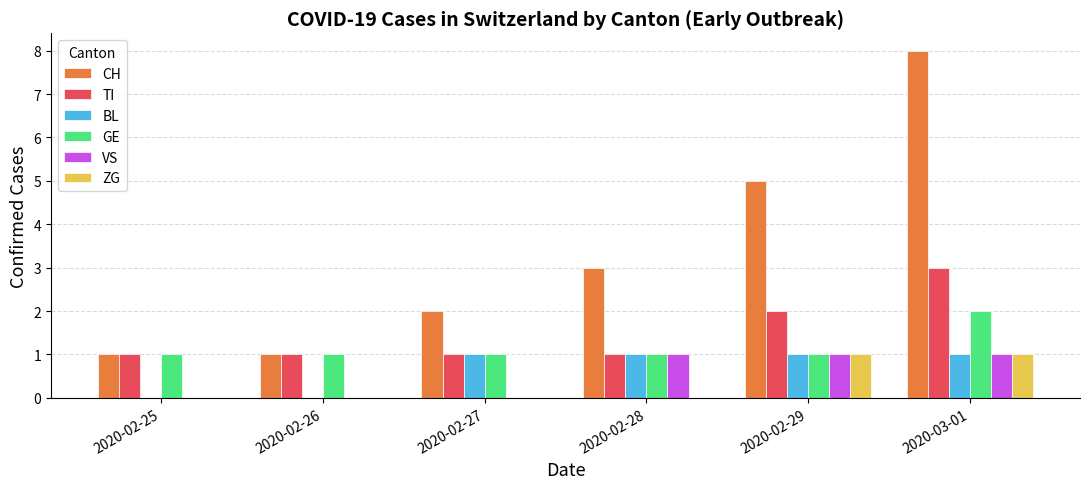

How many groups of bars are there?

6